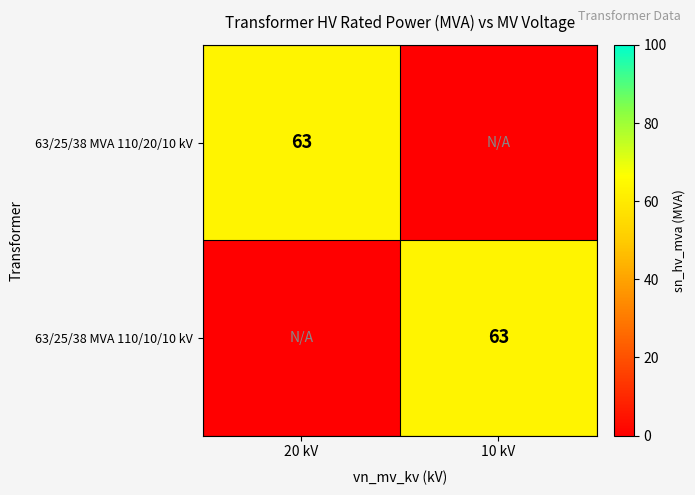

The 63/25/38 MVA 110/10/10 kV series shows 63 at 10 kV. True or false?

True